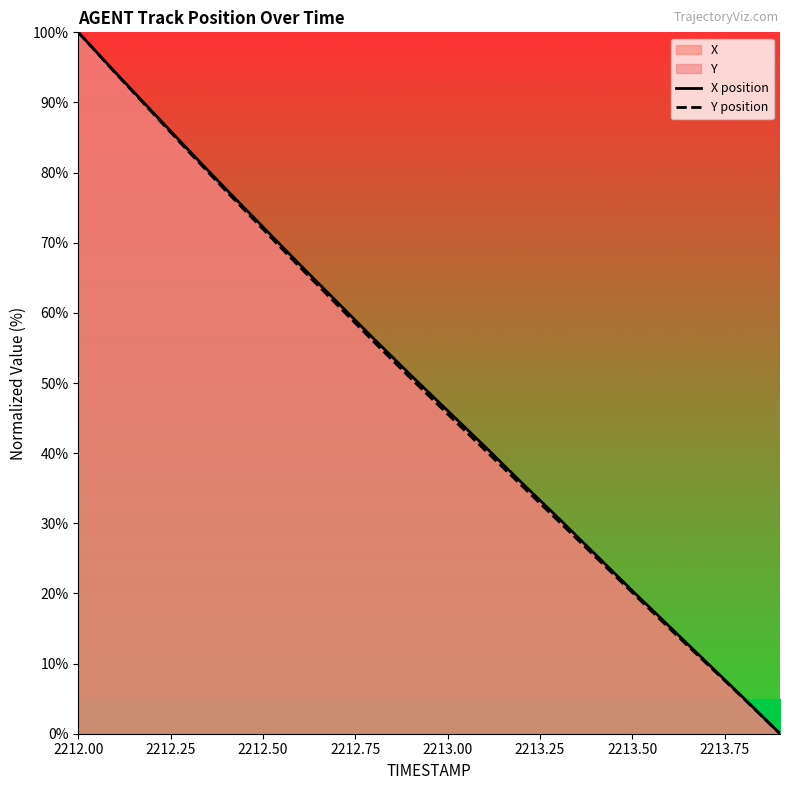

At how many categories does at least one series exceed 41?

11